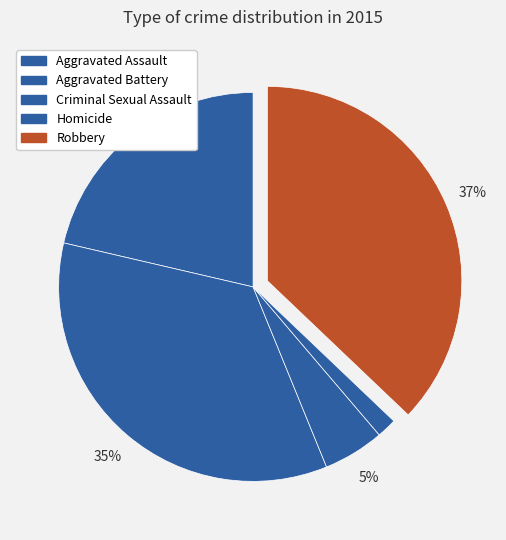

Rank the categories by value from lowest to highest.

Homicide, Criminal Sexual Assault, Aggravated Assault, Aggravated Battery, Robbery